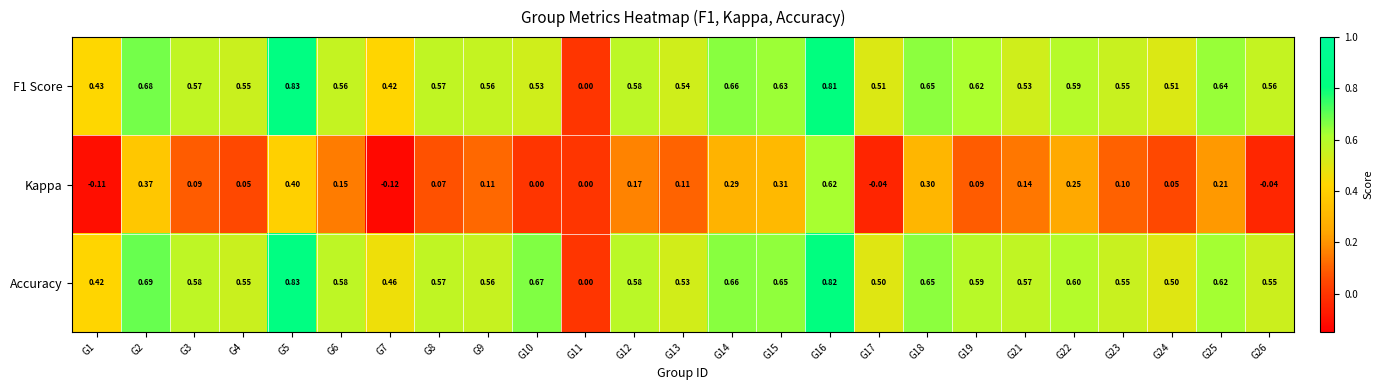

Count the number of data series in this chart.

3